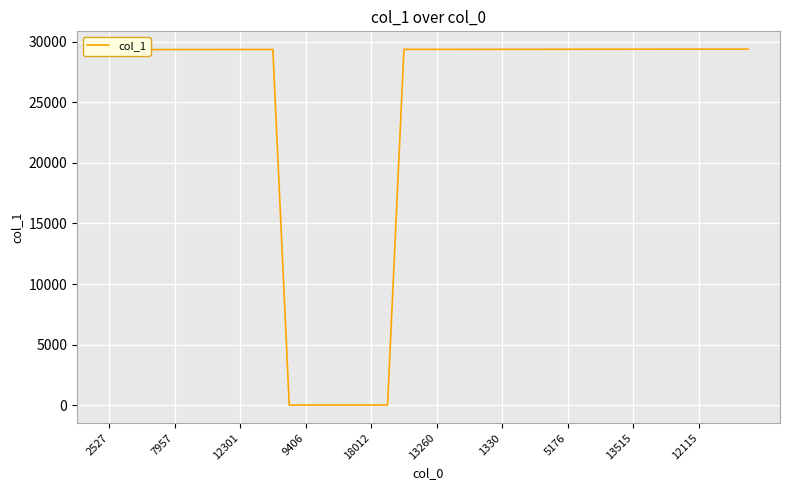

What is the difference between the maximum and minimum values?

29355